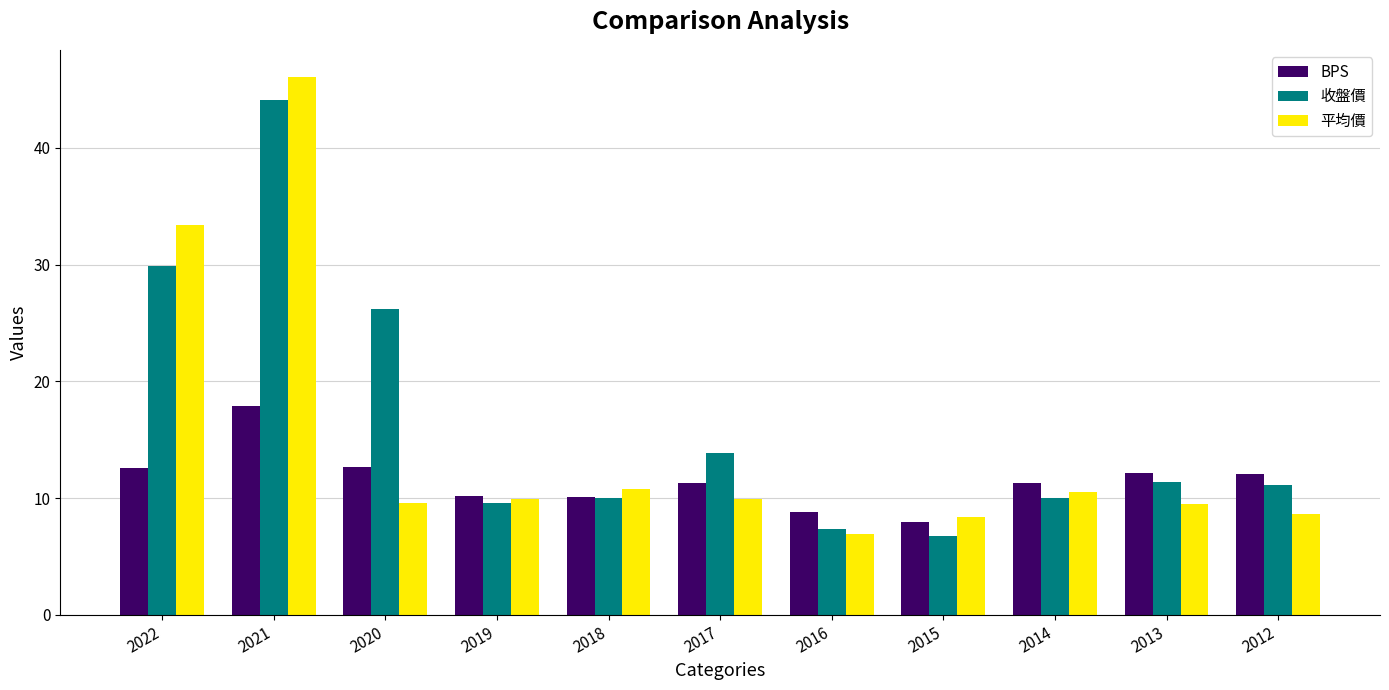

What is the difference between the 平均價 values at 2017 and 2018?

0.9